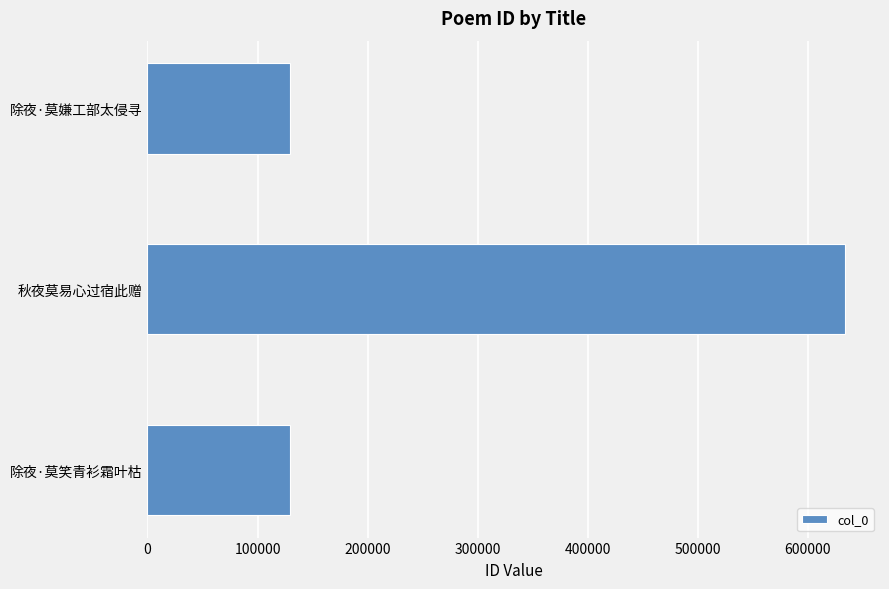

How many data points does each series have?

3